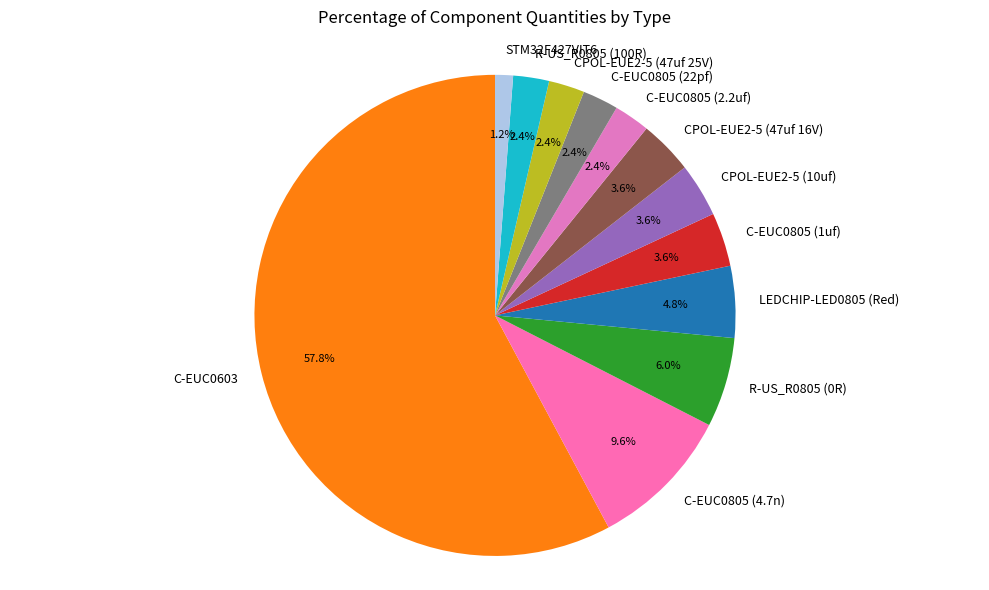

Does C-EUC0603 represent more than half of the total?

Yes